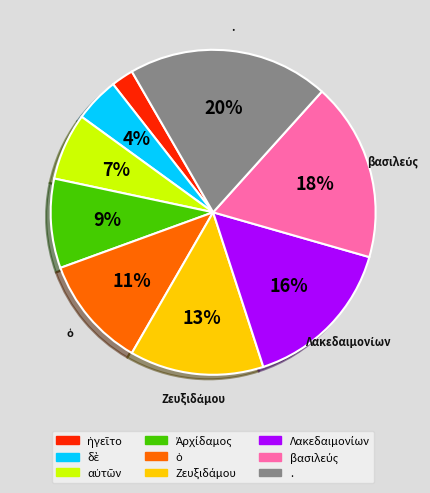

How many segments does this pie chart have?

9